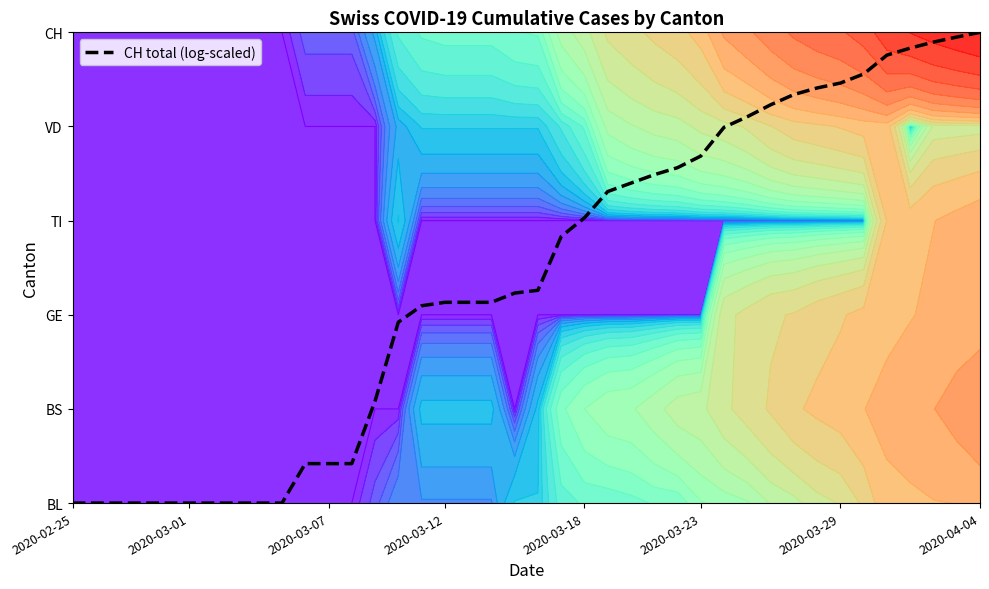

Which has a higher value, 32 or 34?

34